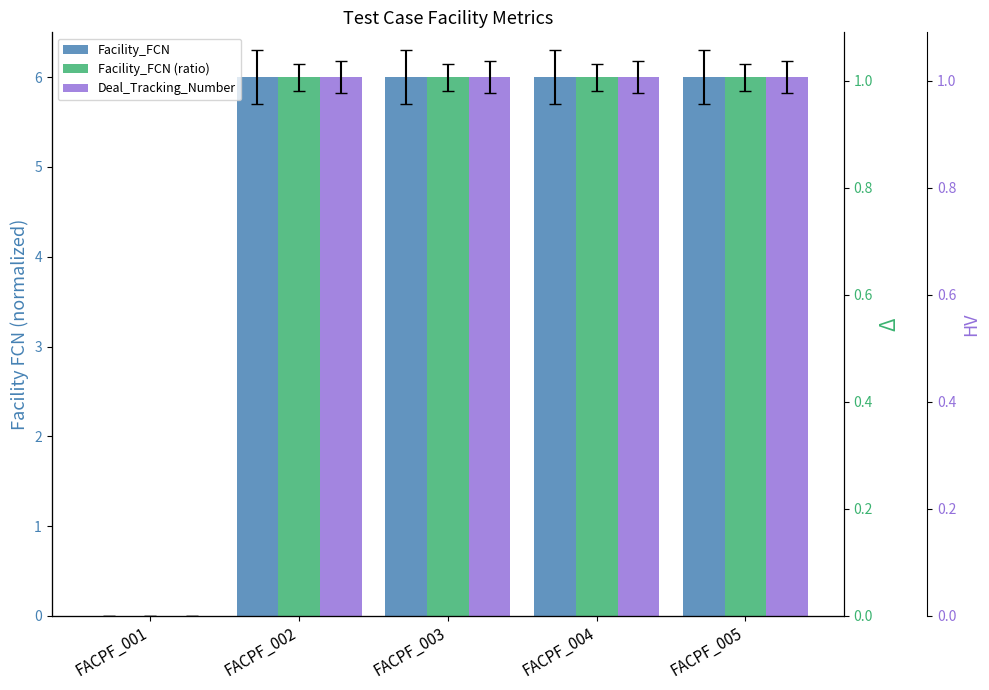

Rank the series at FACPF_002 from highest to lowest value.

Deal_Tracking_Number, Facility_FCN, Facility_FCN (ratio)